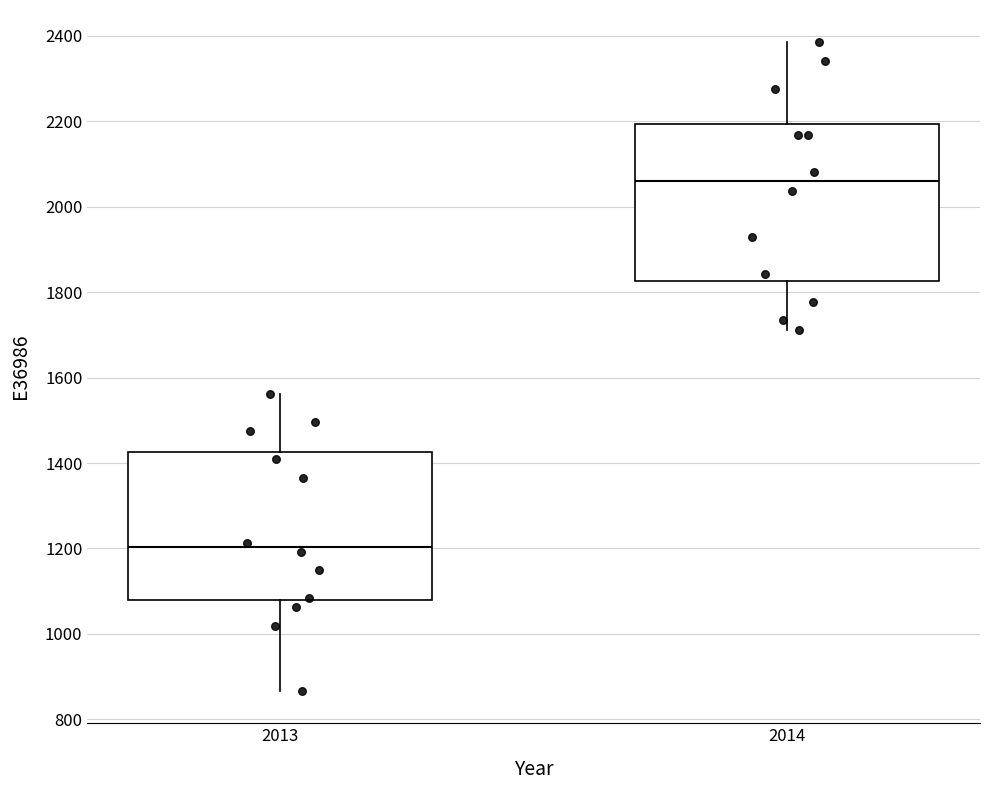

Comparing the boxes themselves (not the whiskers), which one is the tallest?

2014